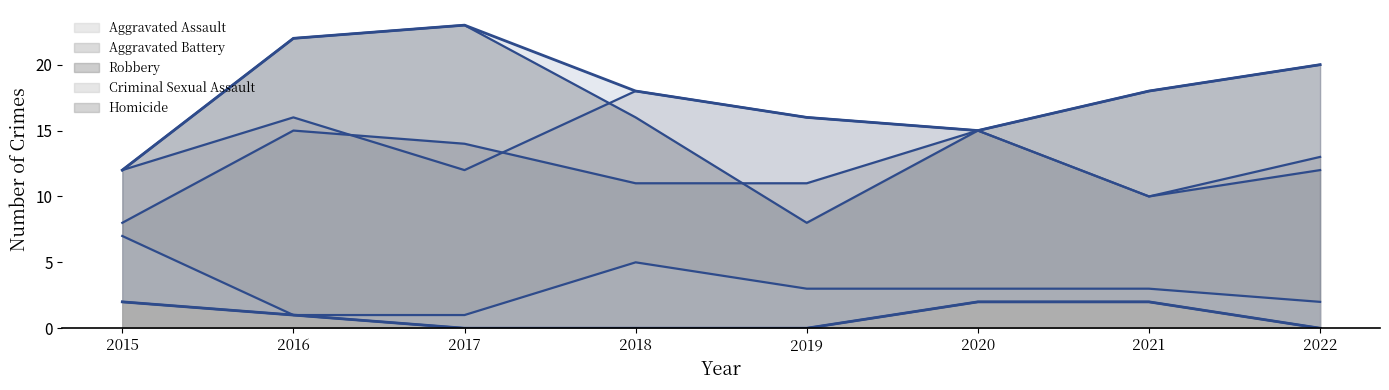

Which series has the largest total across all categories?

Robbery